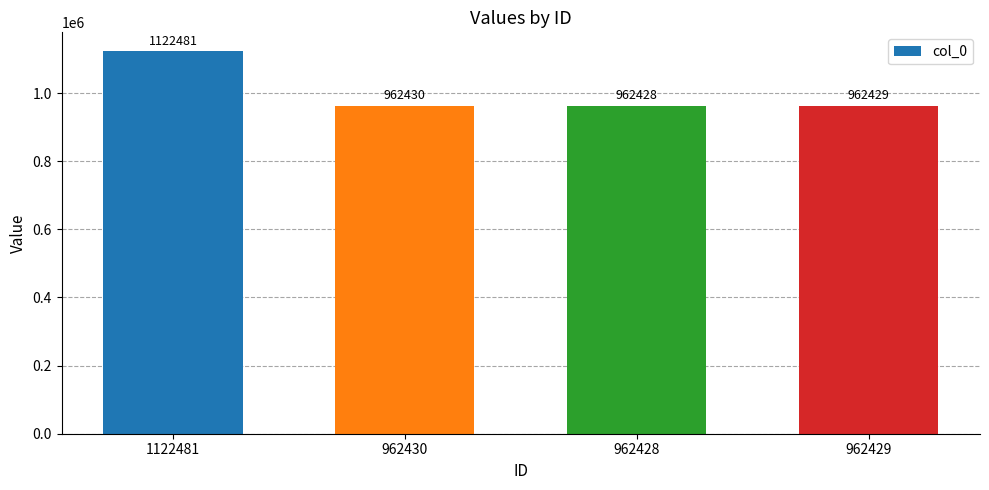

Rank the categories by value from highest to lowest.

1122481, 962430, 962429, 962428